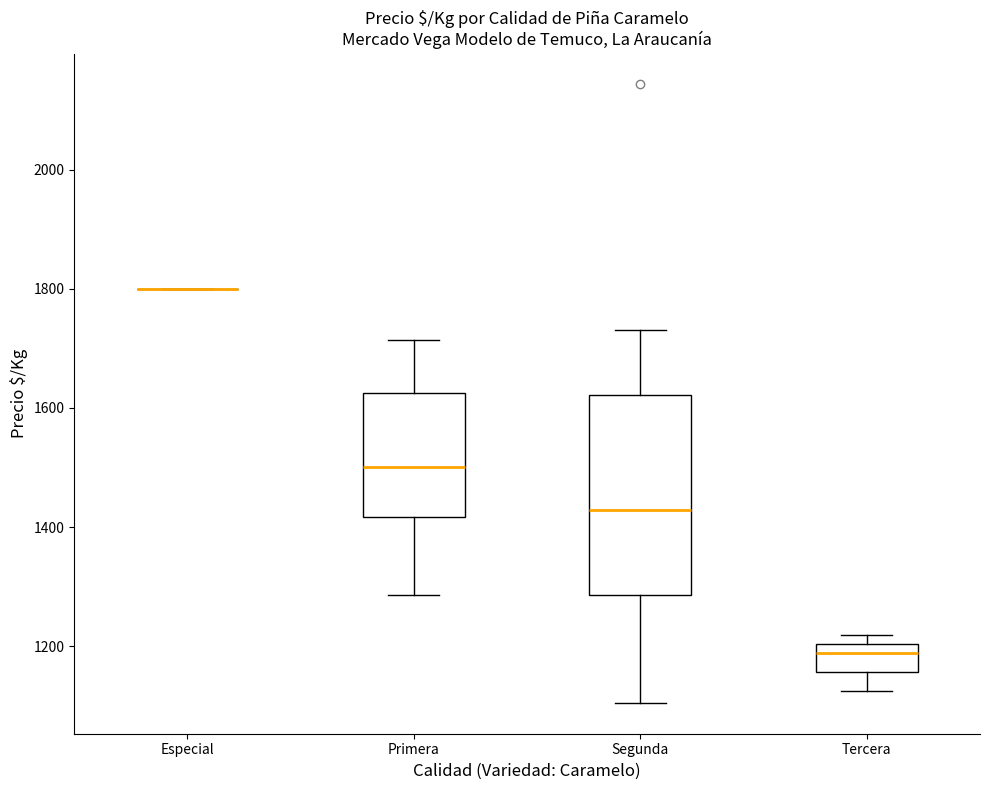

Where does the upper whisker of the box for Segunda end on the y-axis? The values are not printed on the chart, so give them approximately, as read against the axis.

1740